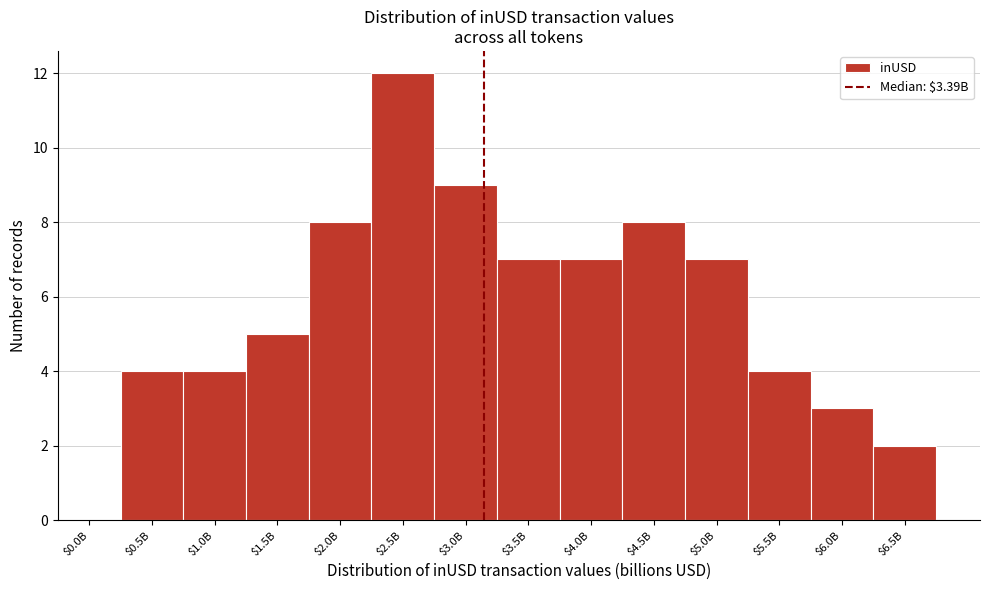

The value at $3.0B is 9. True or false?

True